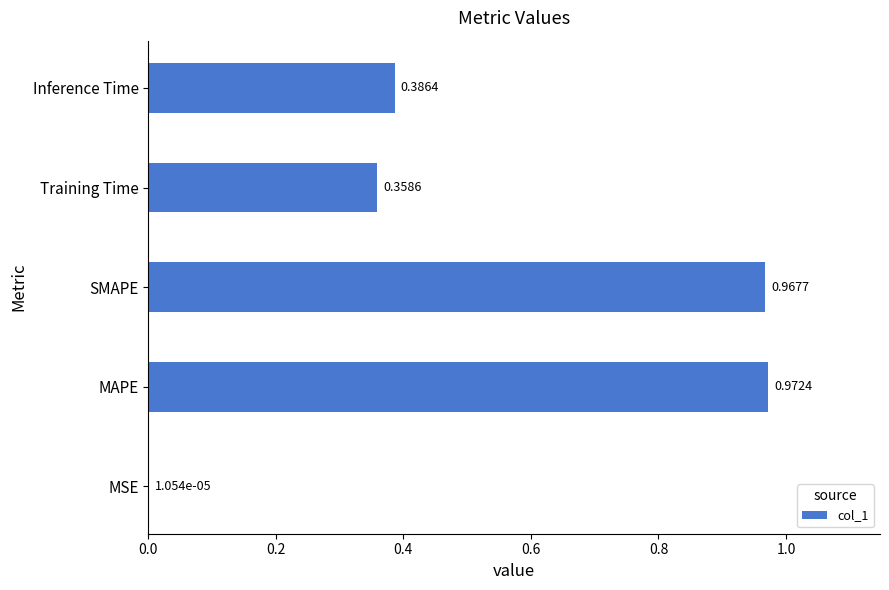

What is the change in value from SMAPE to Training Time?

-0.6